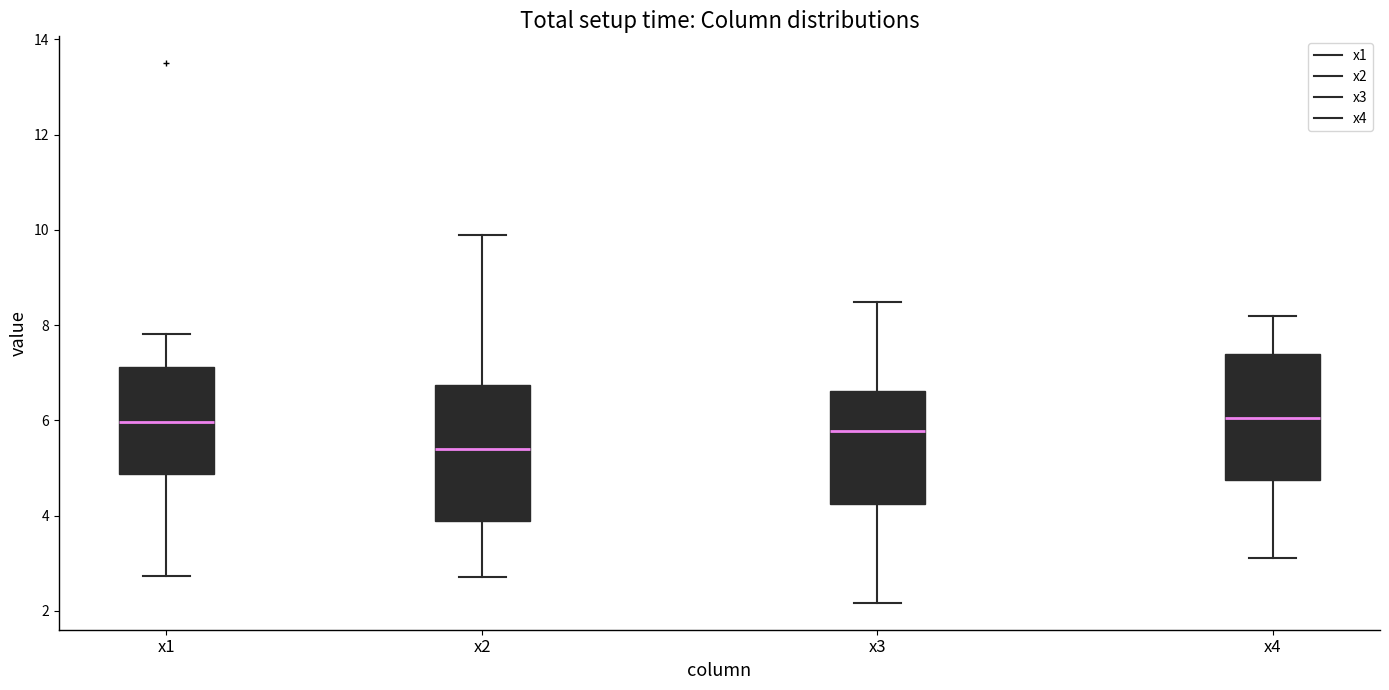

Reading left to right, transcribe this box plot: for each box, give where its median line is, the range the box spans, and where its two whiskers end, as read against the y-axis. The values are not printed on the chart, so give them approximately, as read against the axis.

x1: median 6.0, box 4.8 to 7.2, whiskers 2.8 to 7.8
x2: median 5.4, box 3.8 to 6.8, whiskers 2.8 to 9.8
x3: median 5.8, box 4.2 to 6.6, whiskers 2.2 to 8.4
x4: median 6.0, box 4.8 to 7.4, whiskers 3.2 to 8.2